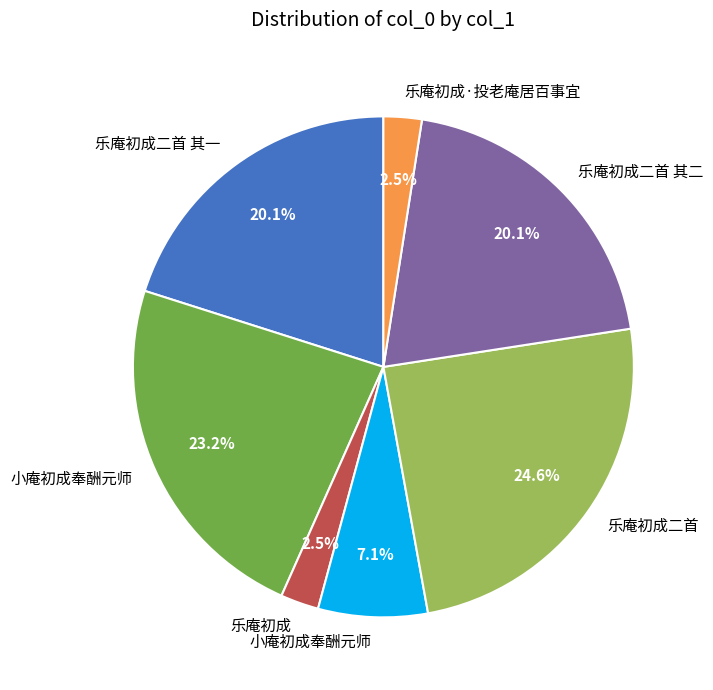

Is there any slice that represents more than half of the pie?

No